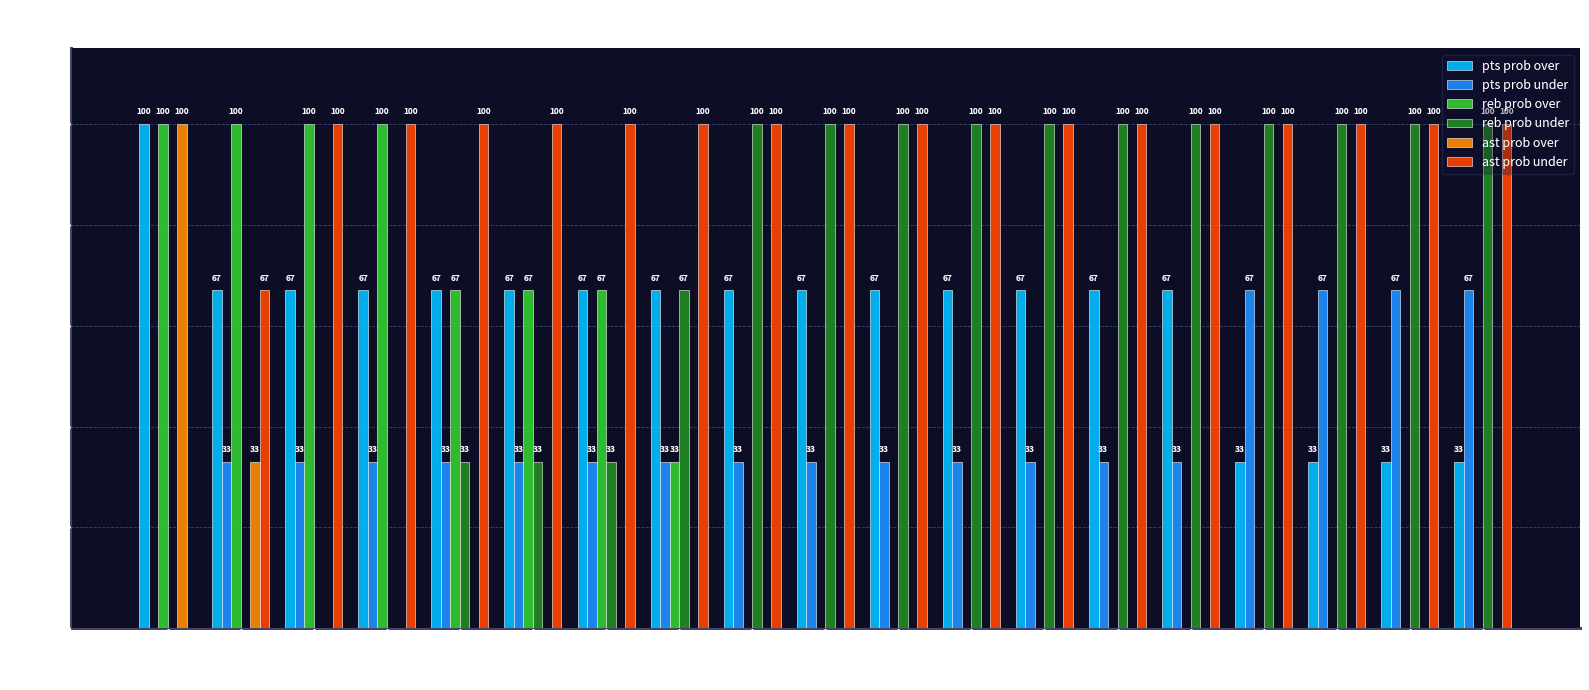

Reading right to left, transcribe all the data shown in this chart.

pts prob over: 33	33	33	33	67	67	67	67	67	67	67	67	67	67	67	67	67	67	100
pts prob under: 67	67	67	67	33	33	33	33	33	33	33	33	33	33	33	33	33	33	0
reb prob over: 0	0	0	0	0	0	0	0	0	0	0	33	67	67	67	100	100	100	100
reb prob under: 100	100	100	100	100	100	100	100	100	100	100	67	33	33	33	0	0	0	0
ast prob over: 0	0	0	0	0	0	0	0	0	0	0	0	0	0	0	0	0	33	100
ast prob under: 100	100	100	100	100	100	100	100	100	100	100	100	100	100	100	100	100	67	0